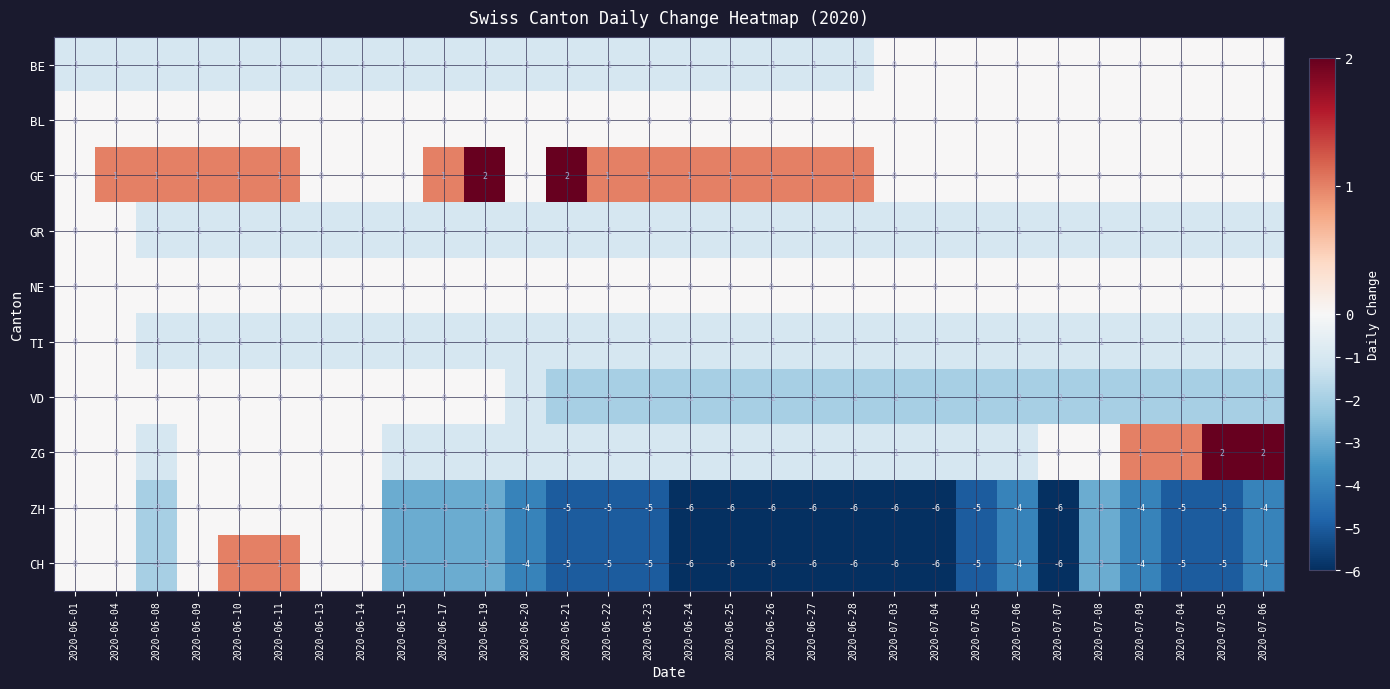

How many negative values does the TI series have?

28